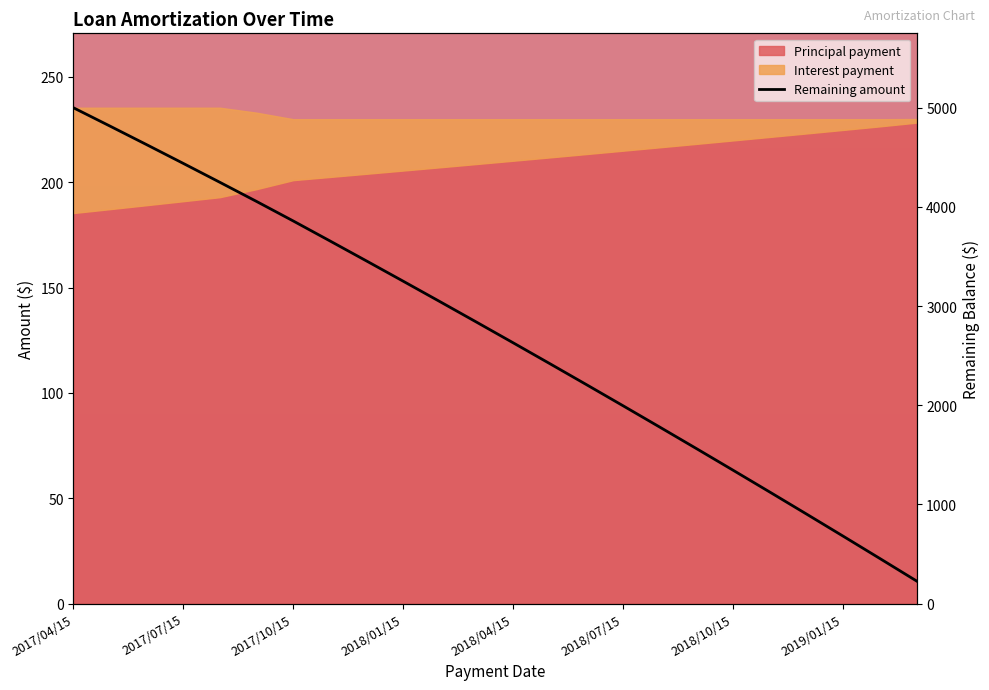

What is the minimum value shown in the chart?

228.3